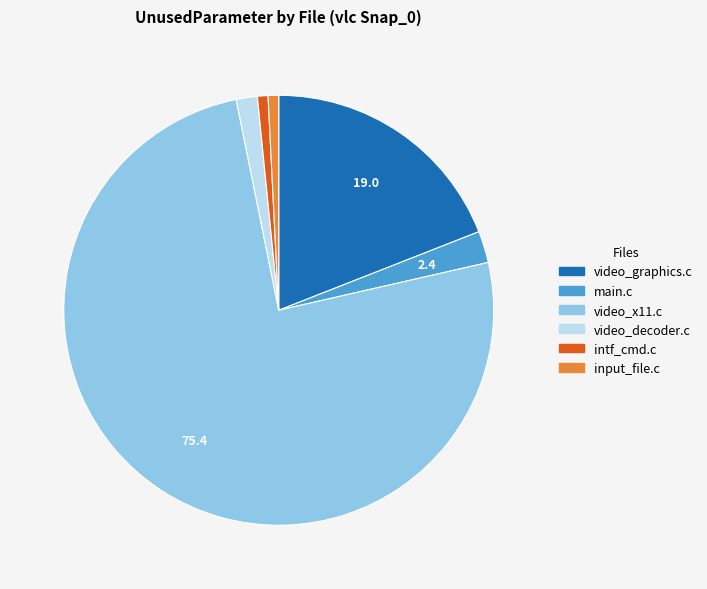

True or false: main.c accounts for 13% of the total.

False